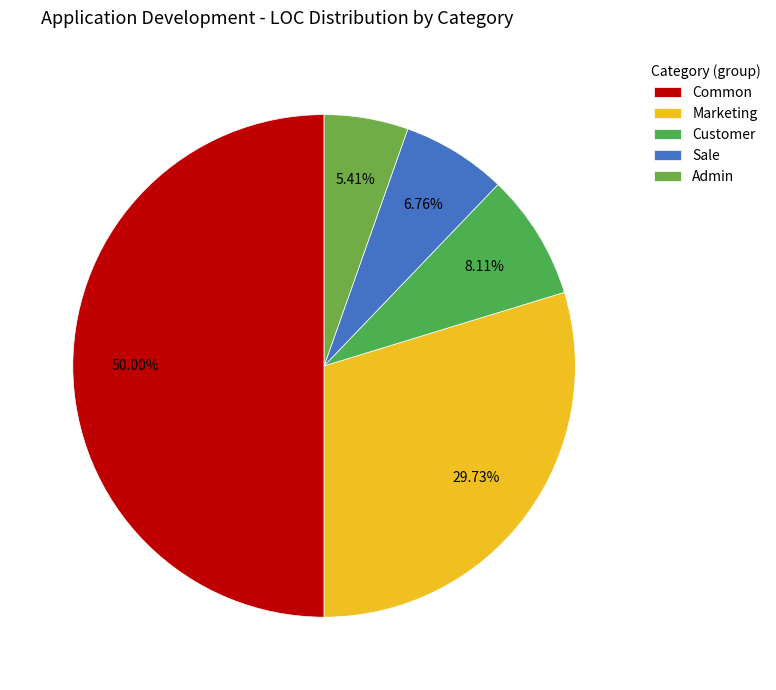

To the nearest percent, what is the average slice percentage?

20%